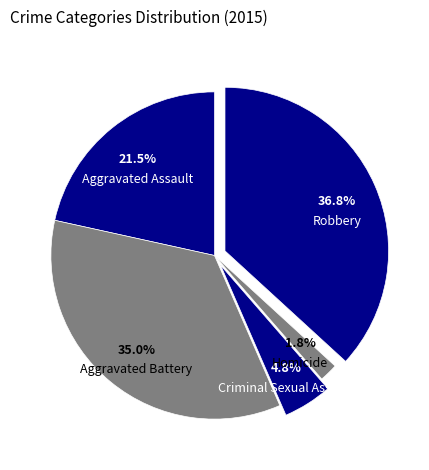

What is the largest slice in the pie chart?

Robbery